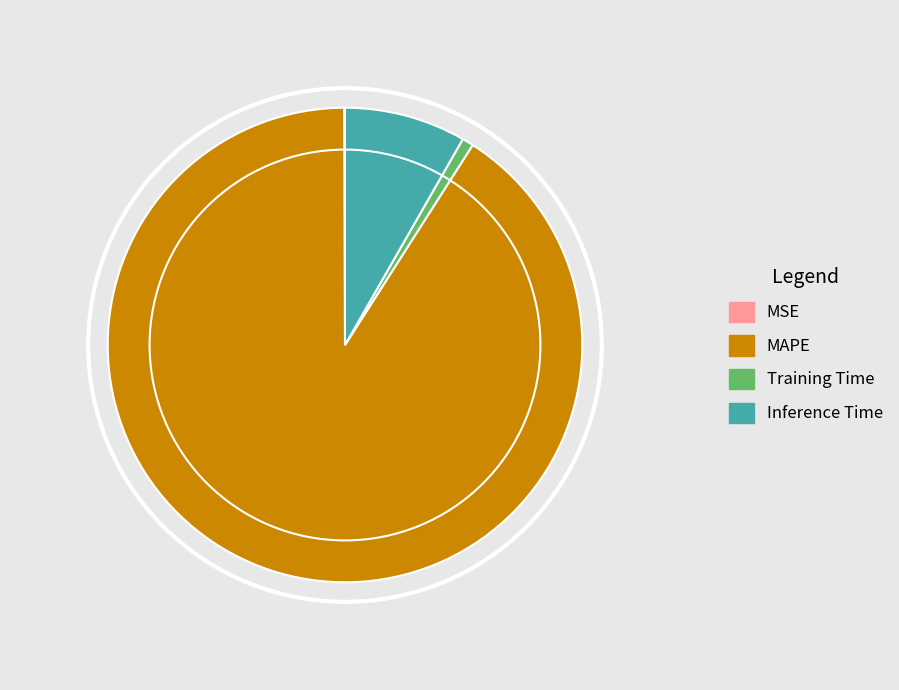

What is the largest slice in the pie chart?

MAPE